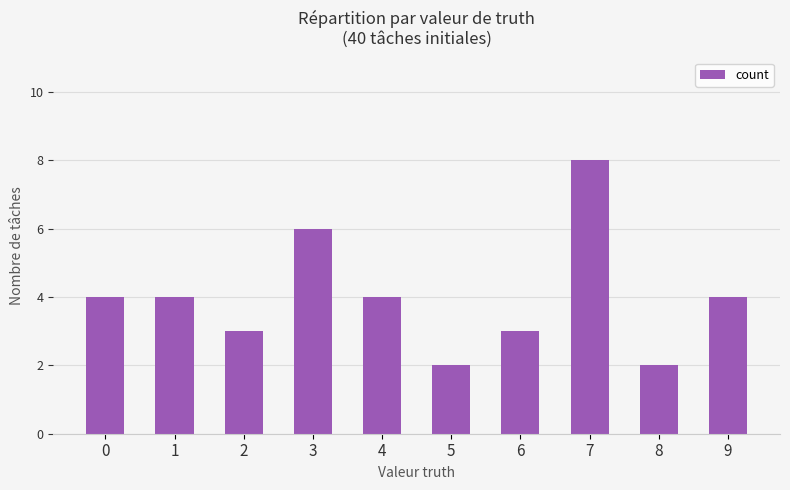

What is the greatest value displayed?

8